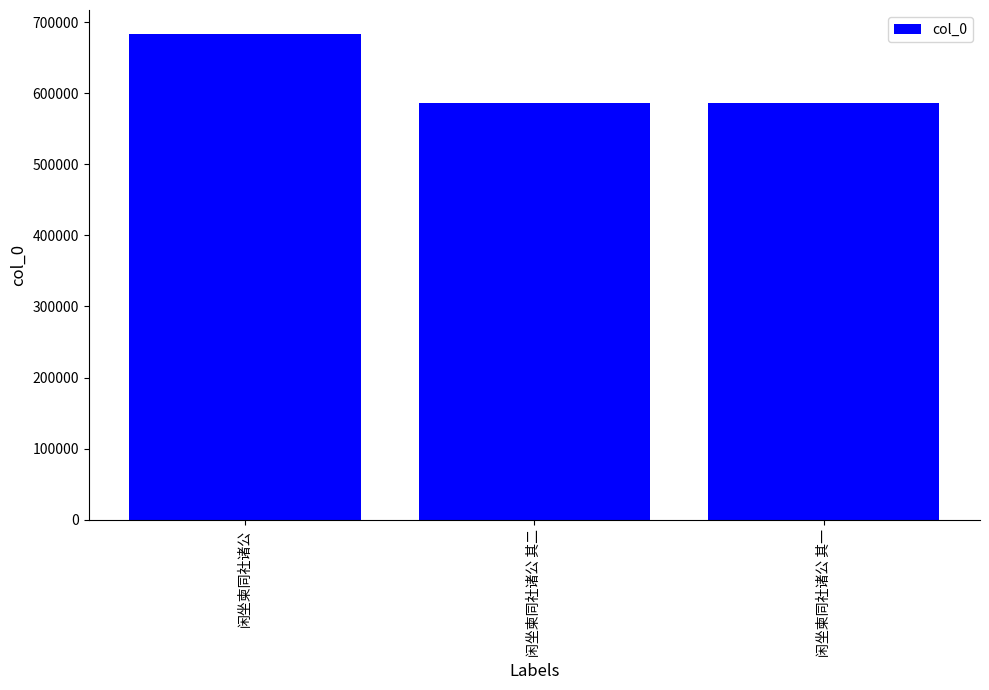

What is the minimum value shown in the chart?

586543